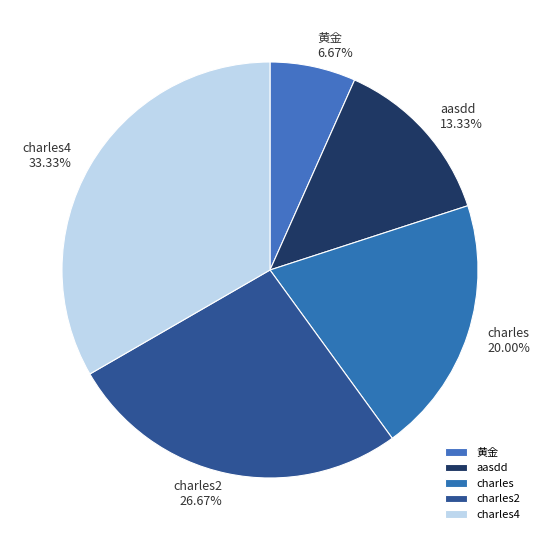

Is the sum of aasdd and charles2 greater than half?

No